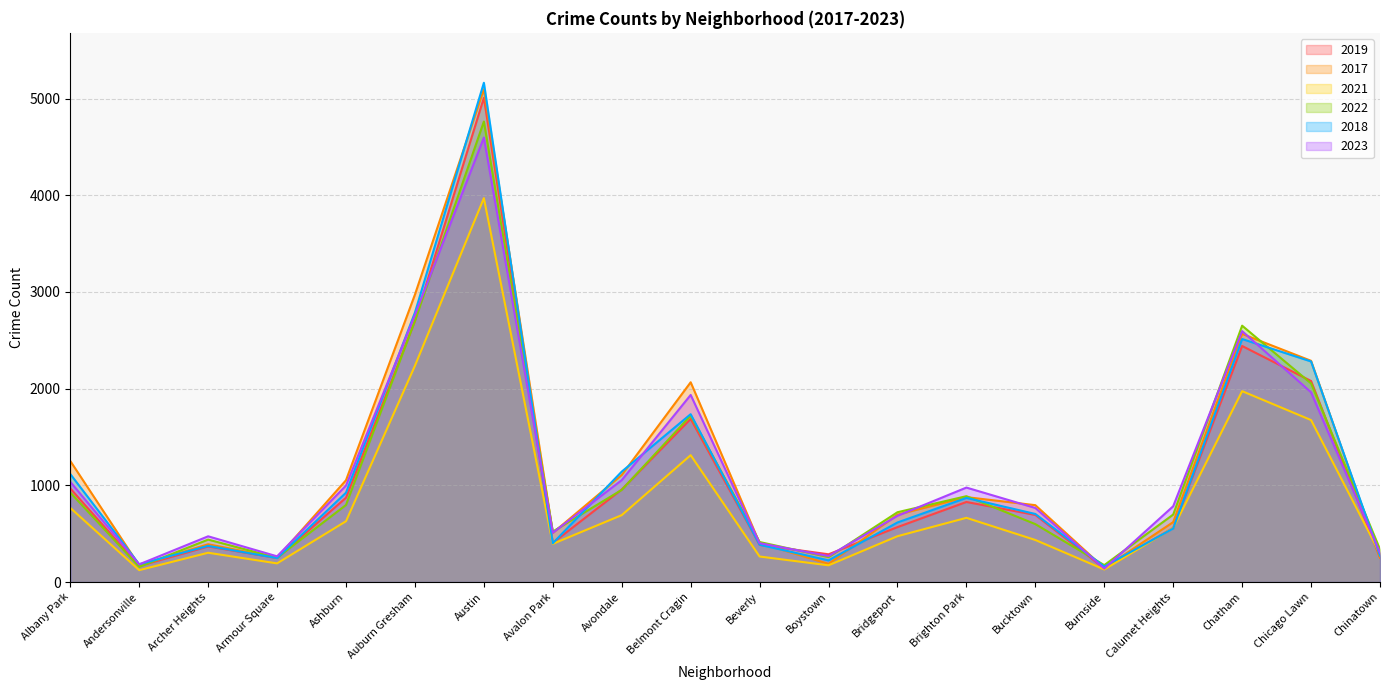

Reading left to right, what are all the values shown in this chart?

2019: Albany Park=968	Andersonville=166	Archer Heights=368	Armour Square=249	Ashburn=872	Auburn Gresham=2700	Austin=5008	Avalon Park=405	Avondale=957	Belmont Cragin=1687	Beverly=385	Boystown=287	Bridgeport=568	Brighton Park=828	Bucktown=694	Burnside=142	Calumet Heights=561	Chatham=2441	Chicago Lawn=2079	Chinatown=253
2017: Albany Park=1252	Andersonville=171	Archer Heights=391	Armour Square=250	Ashburn=1053	Auburn Gresham=2973	Austin=5096	Avalon Park=508	Avondale=1107	Belmont Cragin=2066	Beverly=403	Boystown=188	Bridgeport=697	Brighton Park=878	Bucktown=795	Burnside=145	Calumet Heights=620	Chatham=2566	Chicago Lawn=2288	Chinatown=253
2021: Albany Park=767	Andersonville=123	Archer Heights=303	Armour Square=193	Ashburn=629	Auburn Gresham=2237	Austin=3970	Avalon Park=395	Avondale=692	Belmont Cragin=1312	Beverly=264	Boystown=173	Bridgeport=474	Brighton Park=664	Bucktown=435	Burnside=130	Calumet Heights=559	Chatham=1974	Chicago Lawn=1675	Chinatown=293
2022: Albany Park=926	Andersonville=157	Archer Heights=439	Armour Square=251	Ashburn=797	Auburn Gresham=2703	Austin=4762	Avalon Park=522	Avondale=953	Belmont Cragin=1721	Beverly=414	Boystown=258	Bridgeport=722	Brighton Park=888	Bucktown=599	Burnside=175	Calumet Heights=698	Chatham=2651	Chicago Lawn=2054	Chinatown=338
2018: Albany Park=1117	Andersonville=184	Archer Heights=374	Armour Square=248	Ashburn=924	Auburn Gresham=2787	Austin=5163	Avalon Park=401	Avondale=1142	Belmont Cragin=1736	Beverly=386	Boystown=224	Bridgeport=616	Brighton Park=870	Bucktown=704	Burnside=160	Calumet Heights=554	Chatham=2513	Chicago Lawn=2281	Chinatown=273
2023: Albany Park=1036	Andersonville=183	Archer Heights=473	Armour Square=266	Ashburn=998	Auburn Gresham=2762	Austin=4596	Avalon Park=510	Avondale=1054	Belmont Cragin=1935	Beverly=402	Boystown=269	Bridgeport=685	Brighton Park=977	Bucktown=766	Burnside=139	Calumet Heights=784	Chatham=2595	Chicago Lawn=1962	Chinatown=303